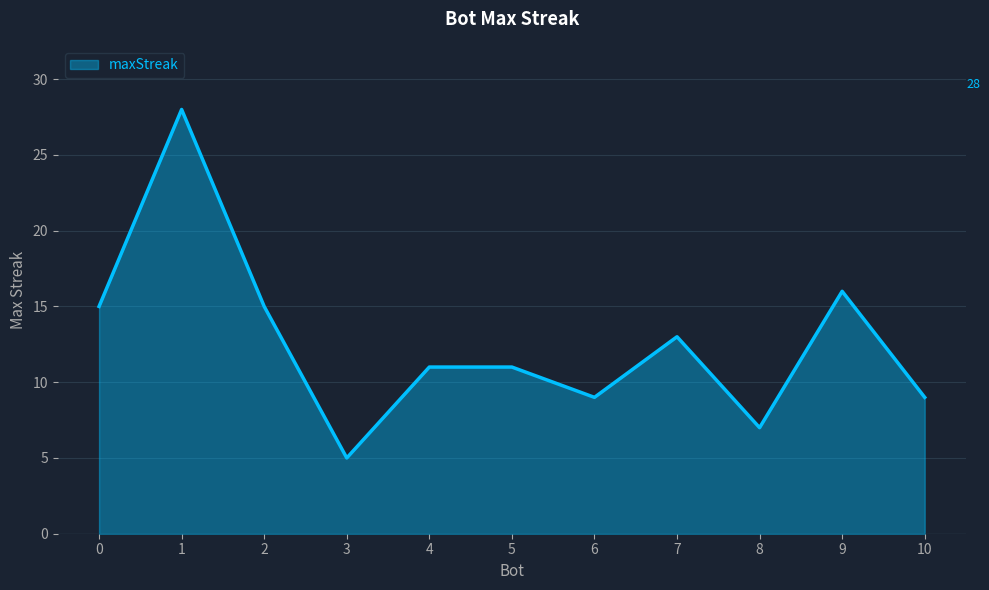

What is the difference between the maximum and minimum values?

23